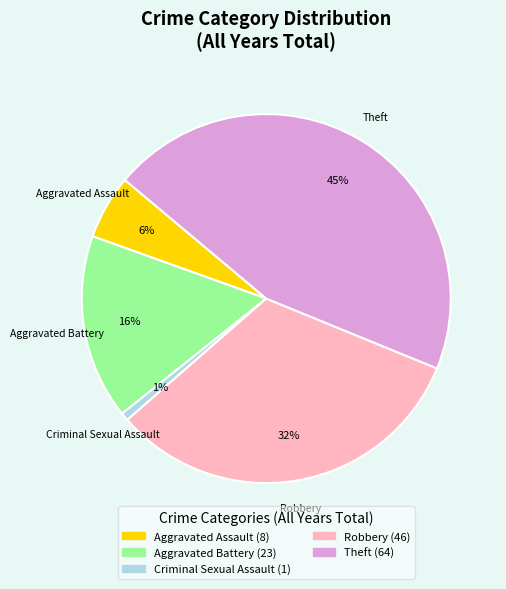

Which slice is the largest?

Theft